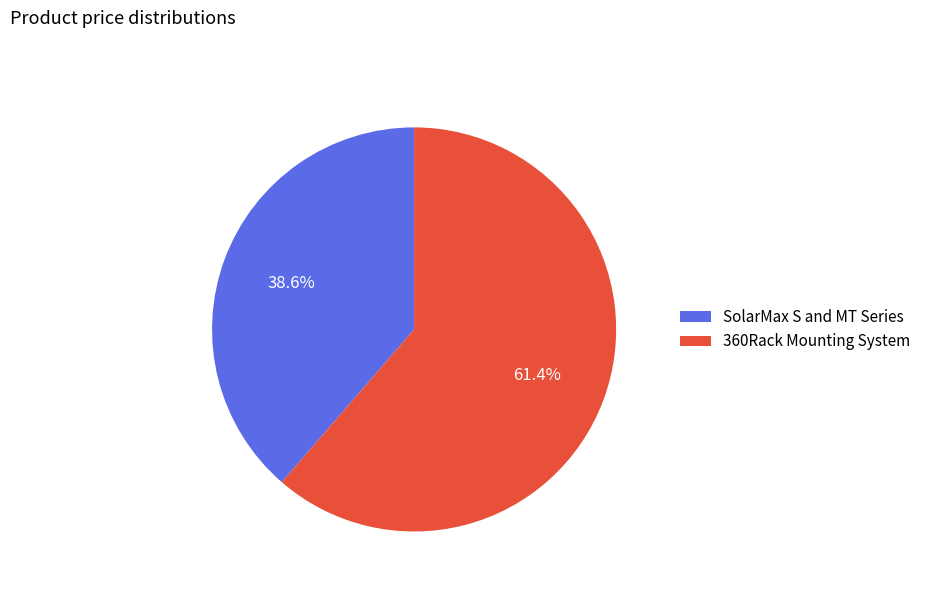

Approximately how many times larger is the value at SolarMax S and MT Series compared to 360Rack Mounting System?

0.6